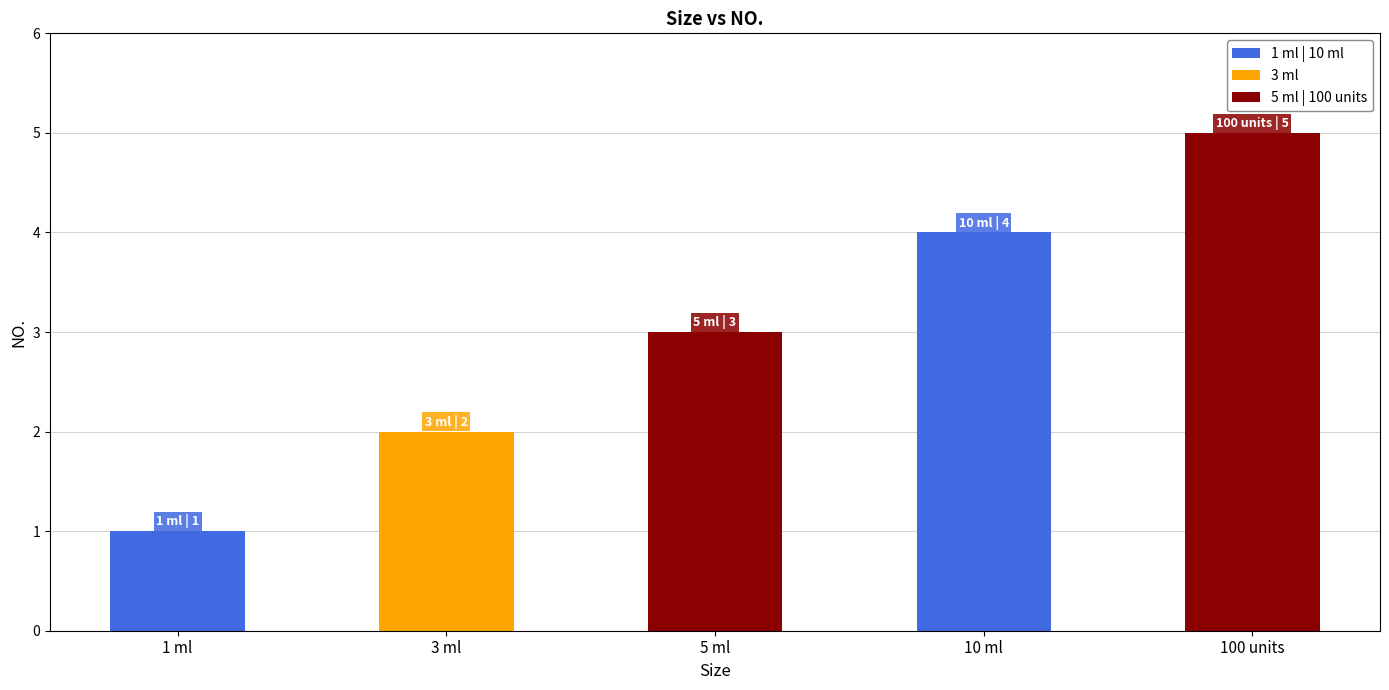

List the labels in order of value, largest first.

100 units, 10 ml, 5 ml, 3 ml, 1 ml